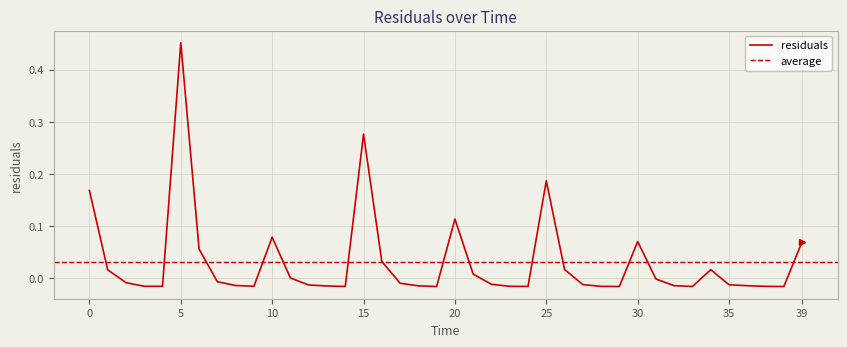

Rank the categories by value from highest to lowest.

5.0, 15.0, 25.0, 0.0, 20.0, 10.0, 30.0, 39.0, 6.0, 16.0, 26.0, 34.0, 1.0, 21.0, 11.0, 31.0, 7.0, 2.0, 17.0, 22.0, 27.0, 35.0, 12.0, 8.0, 32.0, 36.0, 18.0, 13.0, 9.0, 3.0, 4.0, 23.0, 37.0, 28.0, 24.0, 33.0, 29.0, 14.0, 38.0, 19.0